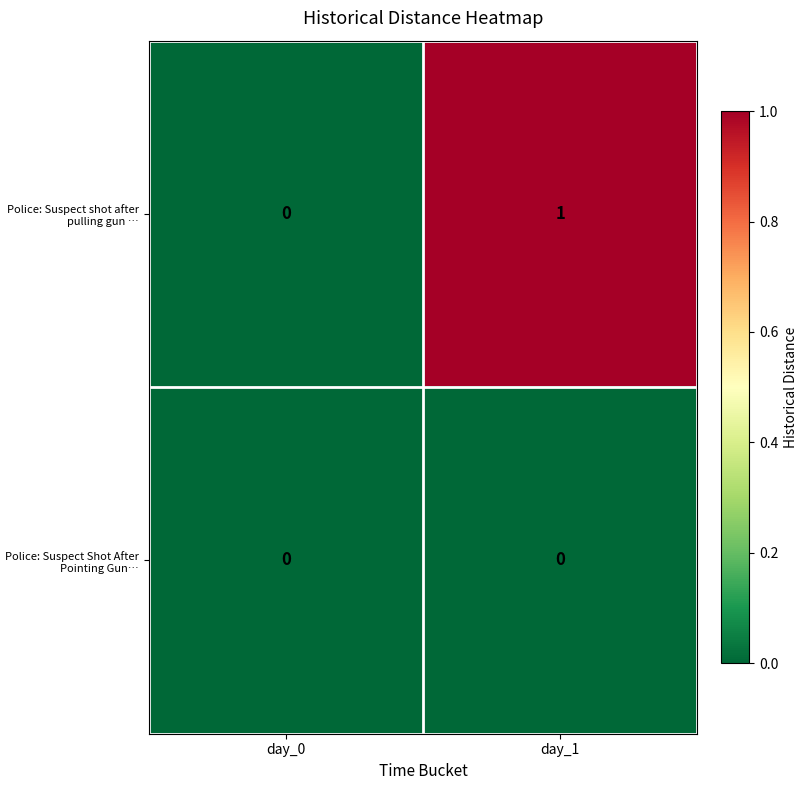

Between day_0 and day_1, which series saw the biggest shift?

Police: Suspect shot after pulling gun …